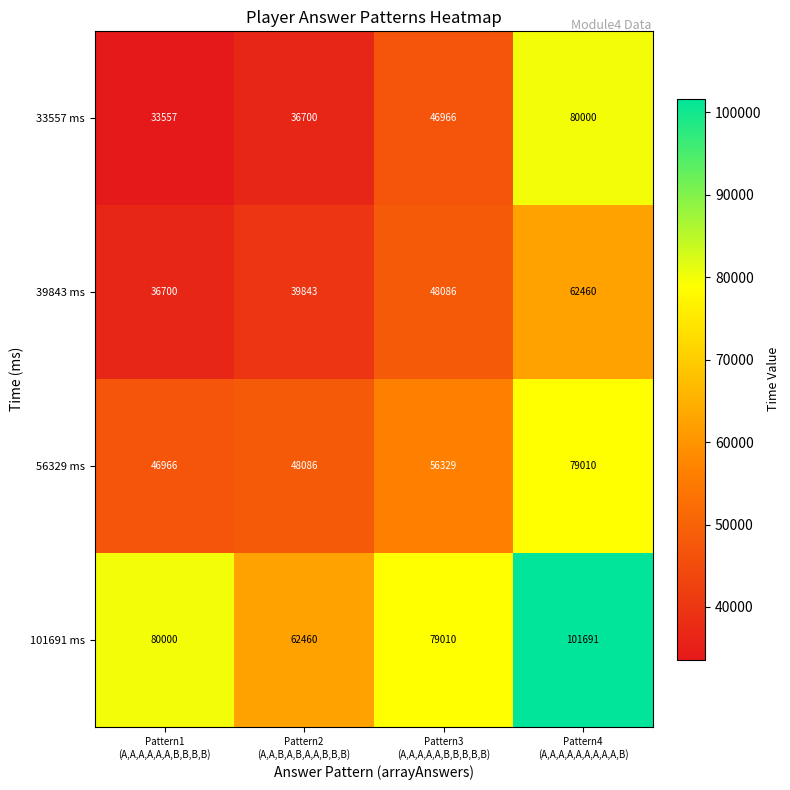

At which category does the chart reach its minimum across all series?

Pattern1
(A,A,A,A,A,A,B,B,B,B)